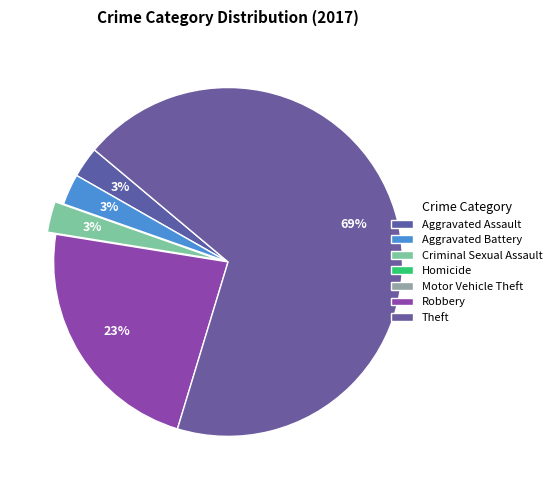

What is the smallest slice in the pie chart?

Homicide